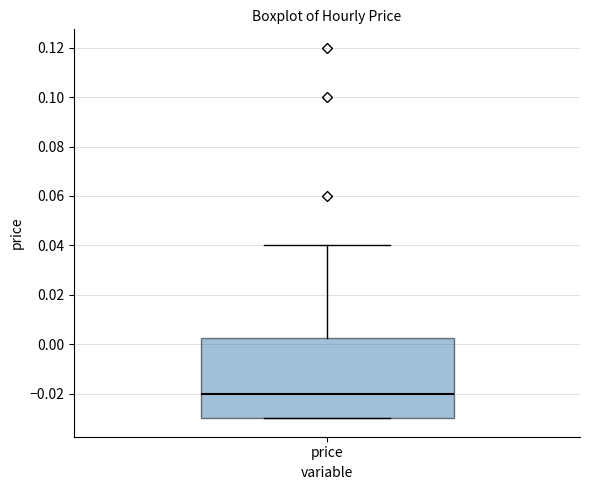

Where is the lower edge of the box for price on the y-axis? The values are not printed on the chart, so give them approximately, as read against the axis.

-0.030